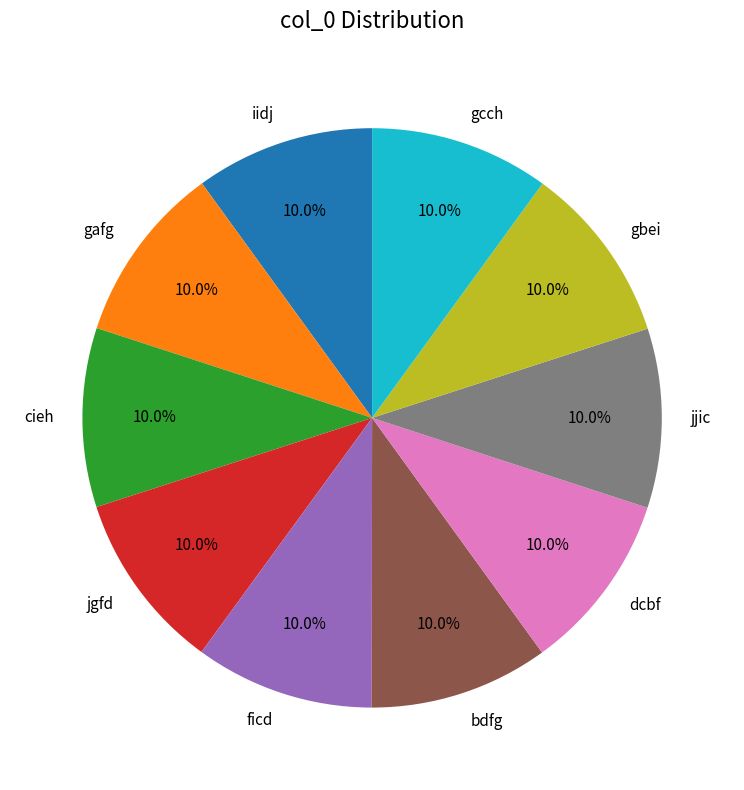

What is the ratio of the value at jjic to the value at dcbf?

1.0